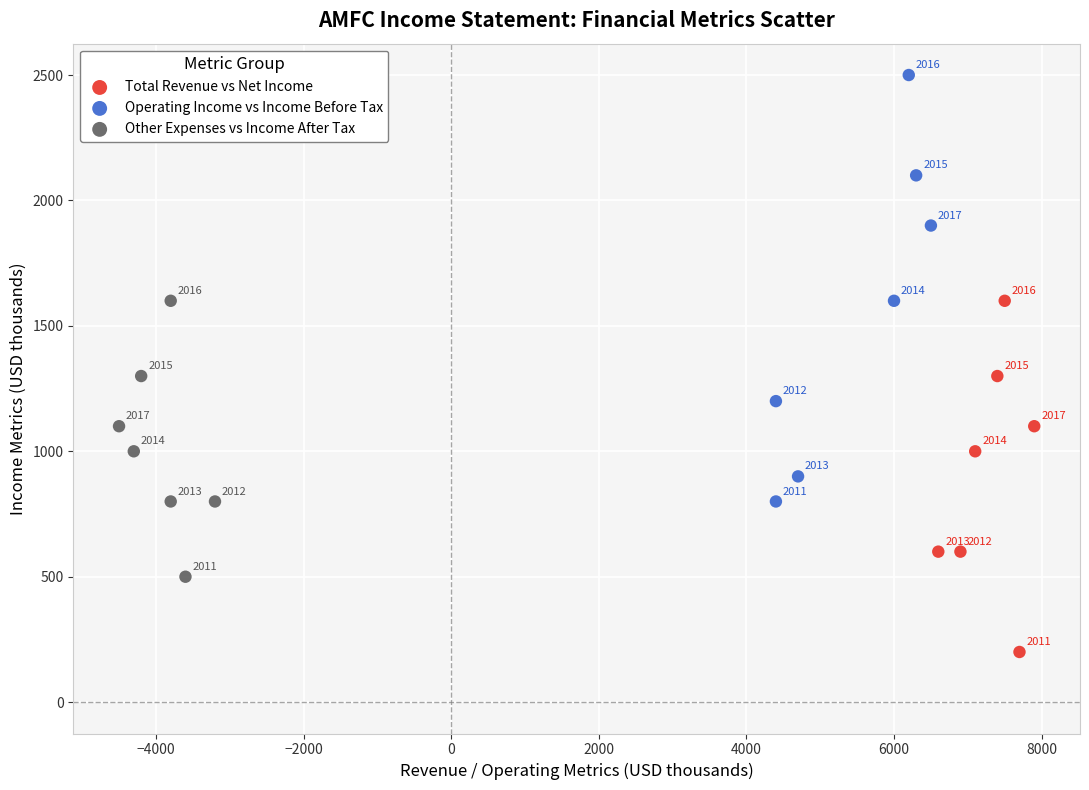

Which series has the largest Y range (max minus min)?

Operating Income vs Income Before Tax